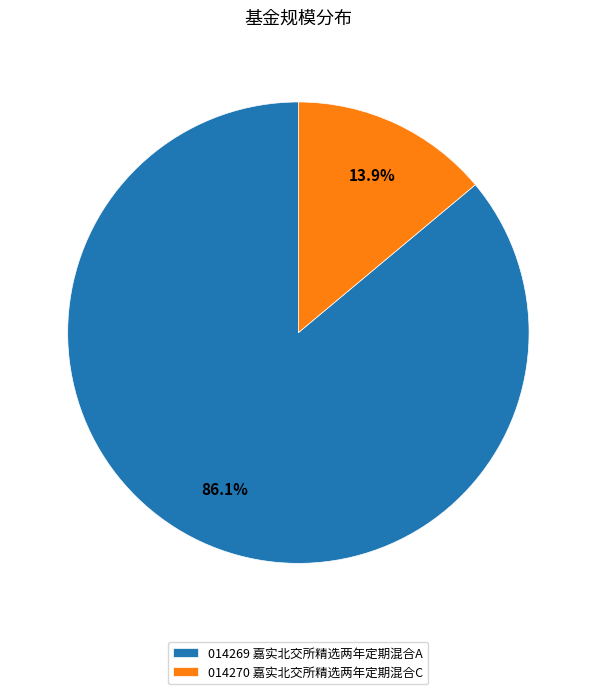

How many slices are in this pie chart?

2